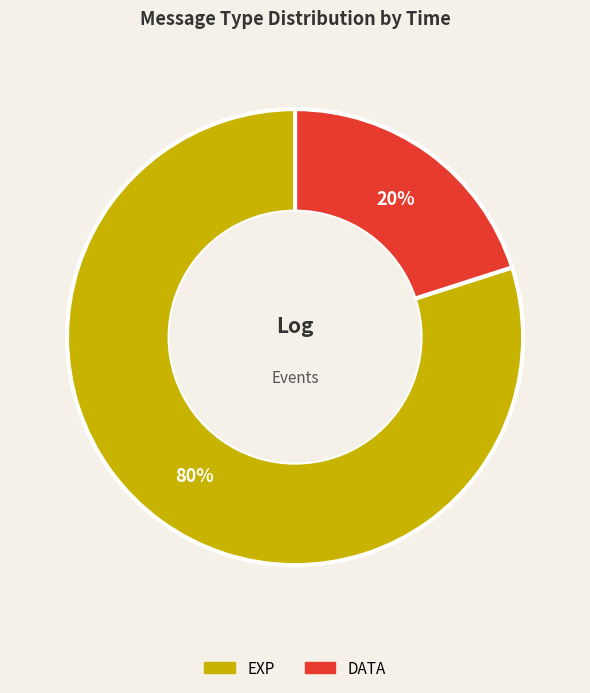

Is there any slice that represents more than half of the pie?

Yes